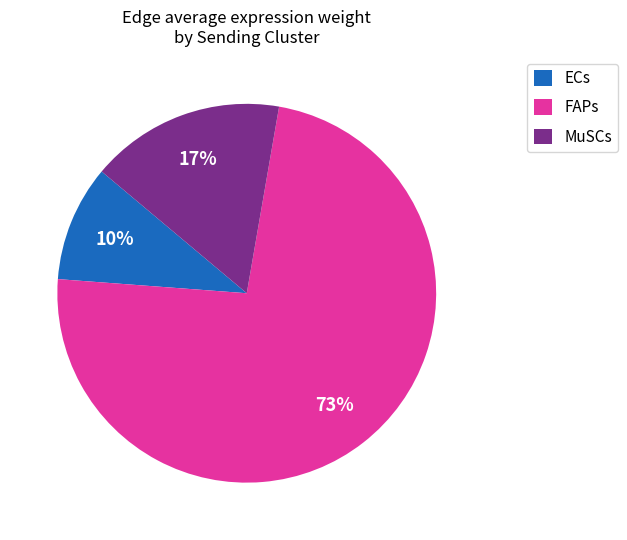

The MuSCs slice represents 28% of the pie. True or false?

False